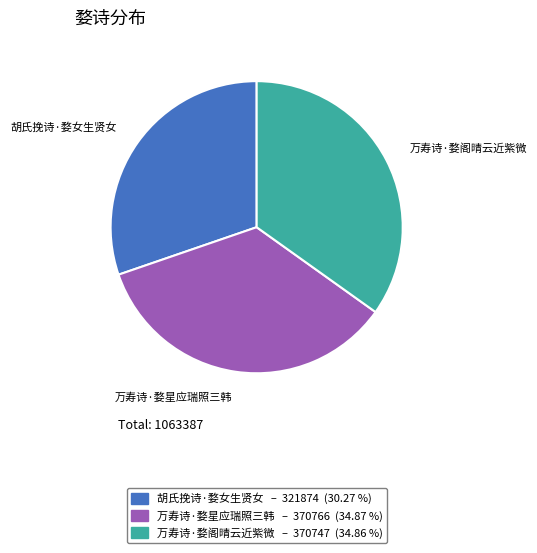

Which has a higher value, 胡氏挽诗·婺女生贤女 or 万寿诗·婺阁晴云近紫微?

万寿诗·婺阁晴云近紫微